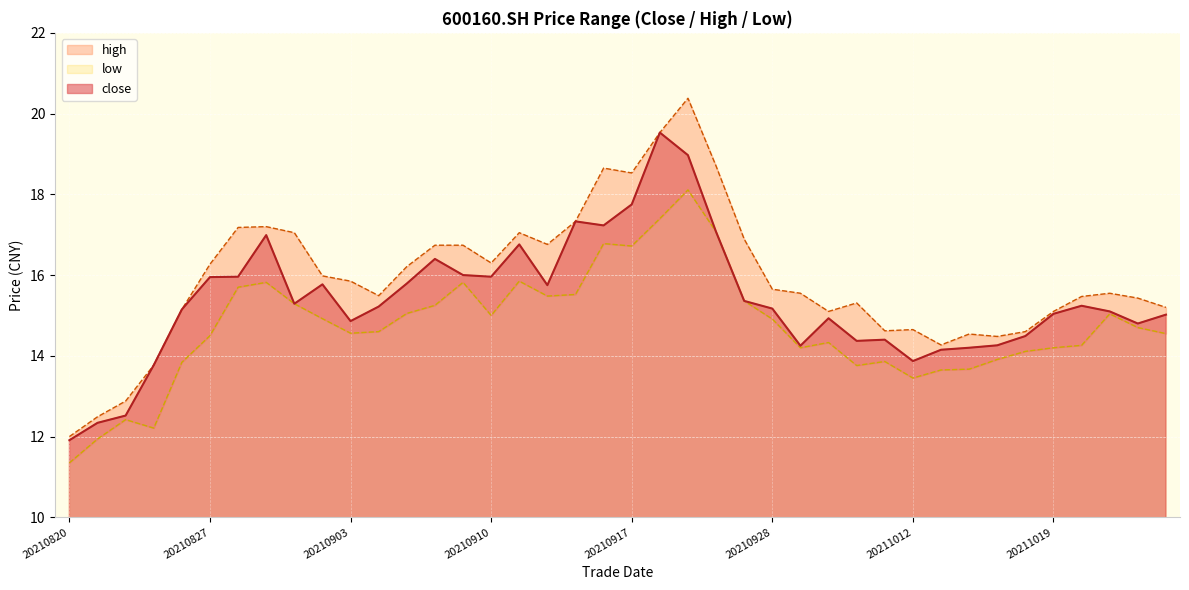

Rank the series at 20210922 from lowest to highest value.

low, close, high